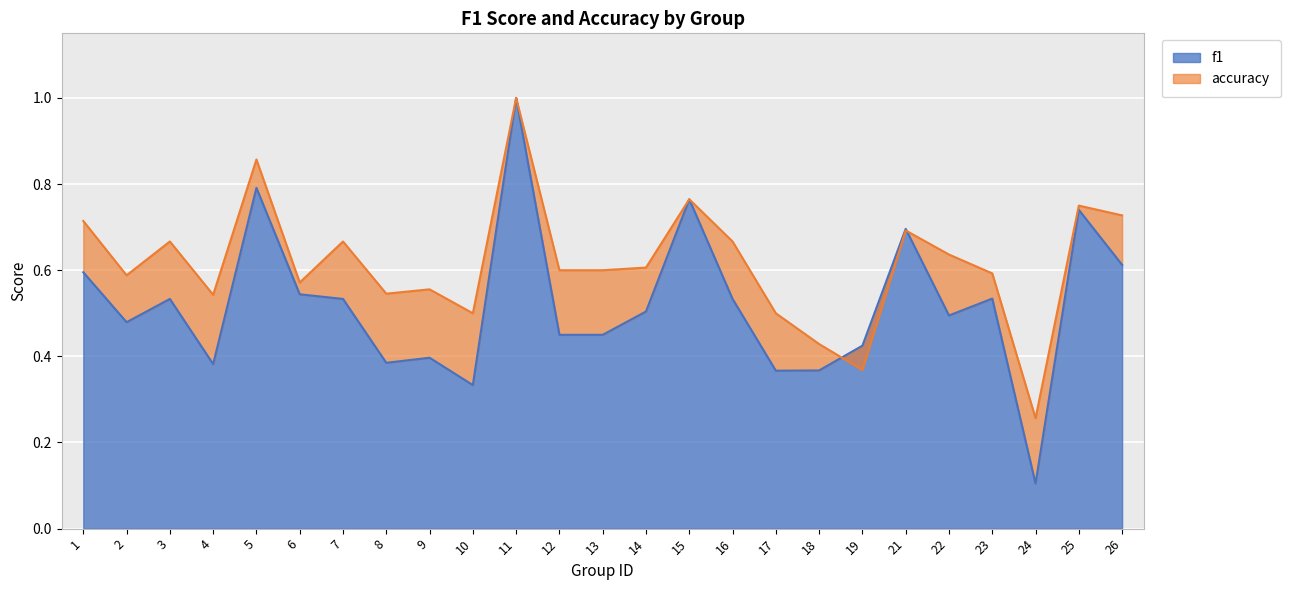

Which category has the highest value across all series?

11